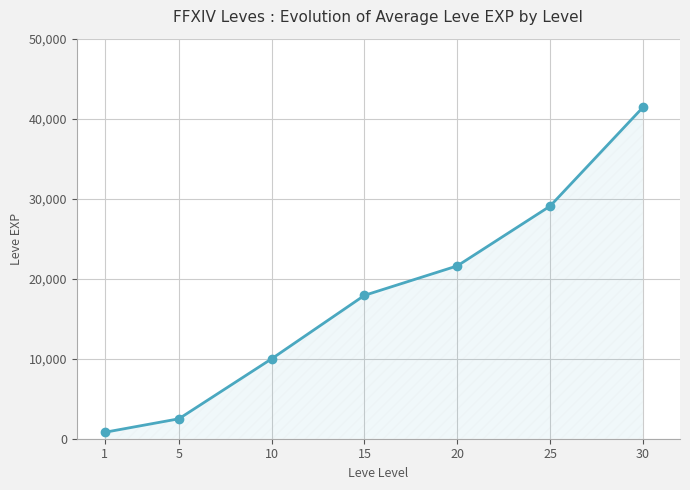

What is the maximum value shown in the chart?

41410